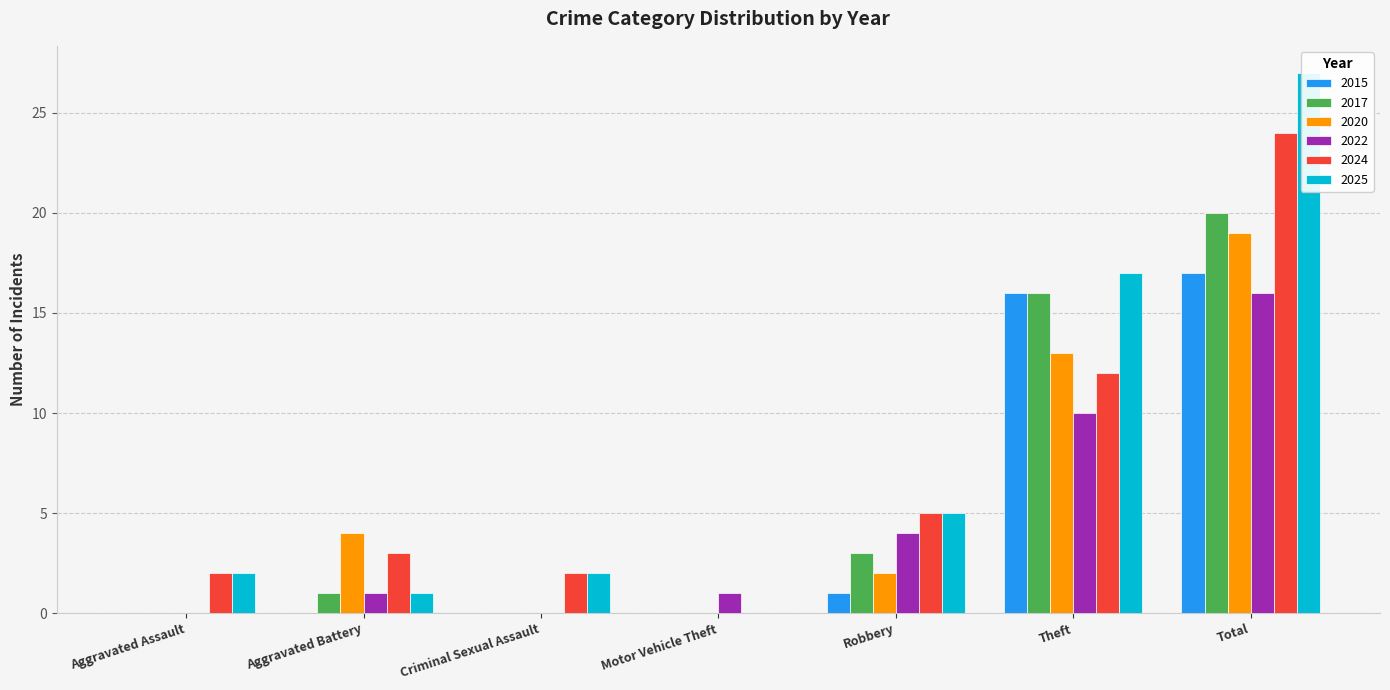

What is the total value across all series at Aggravated Assault?

4